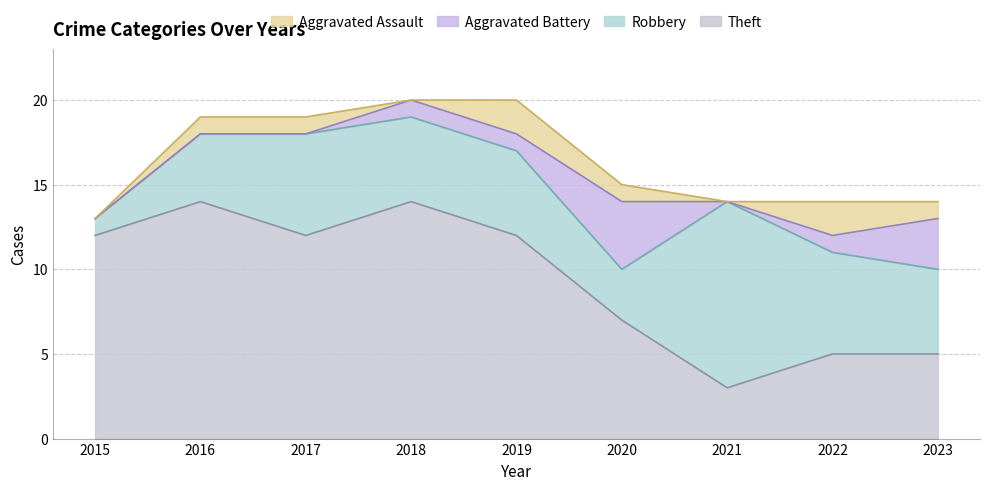

True or false: Aggravated Assault and Robbery cross at least once.

False